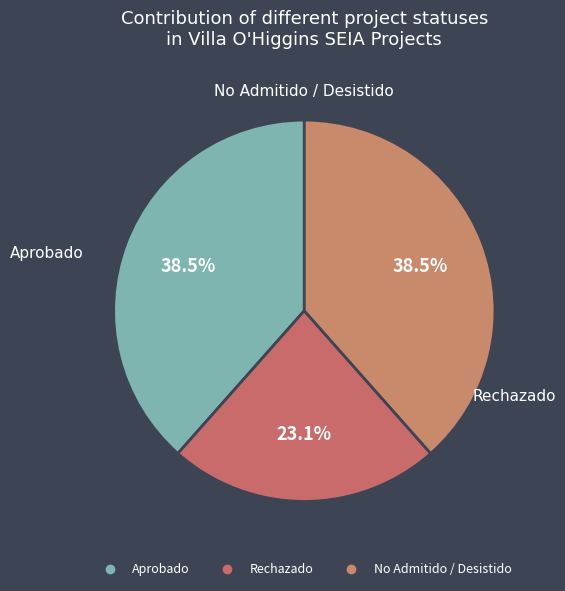

To the nearest percent, what portion does No Admitido / Desistido represent?

38%